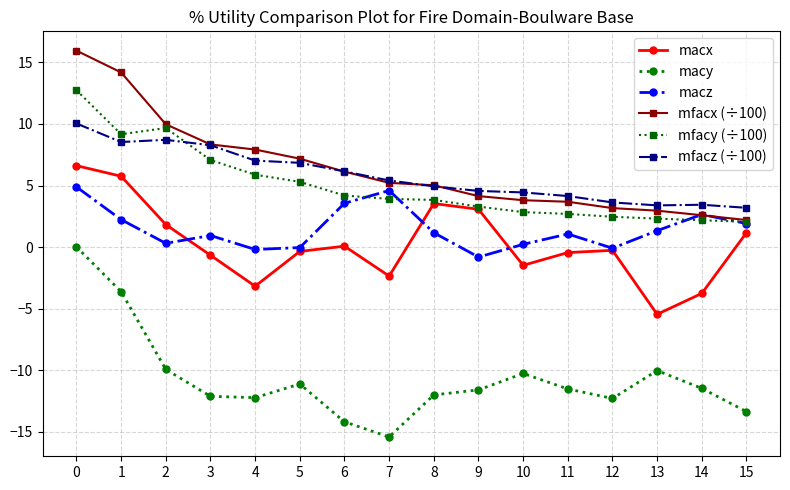

True or false: macx and mfacz (÷100) cross at least once.

False